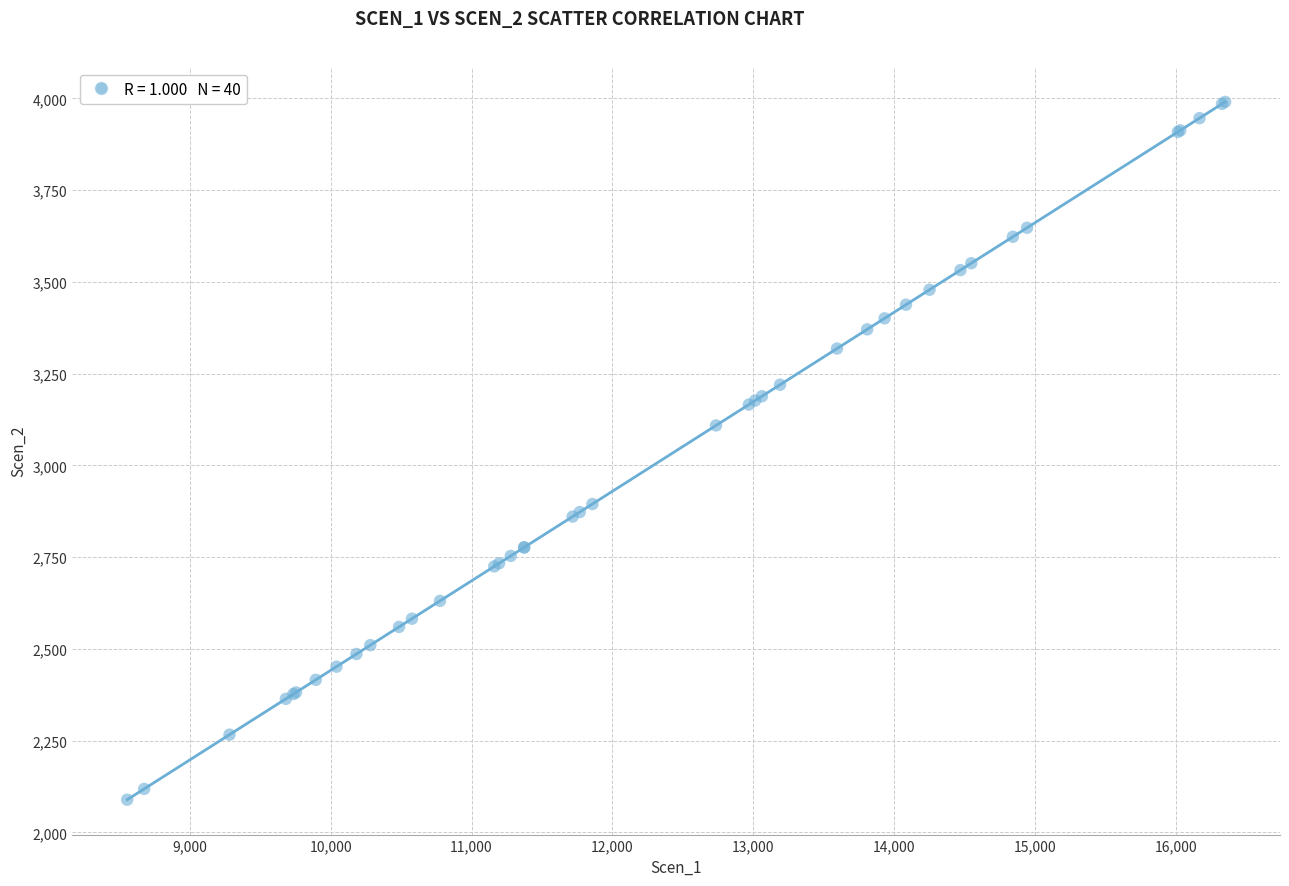

What Y value in the scatter plot is closest to 3039?

3108.9